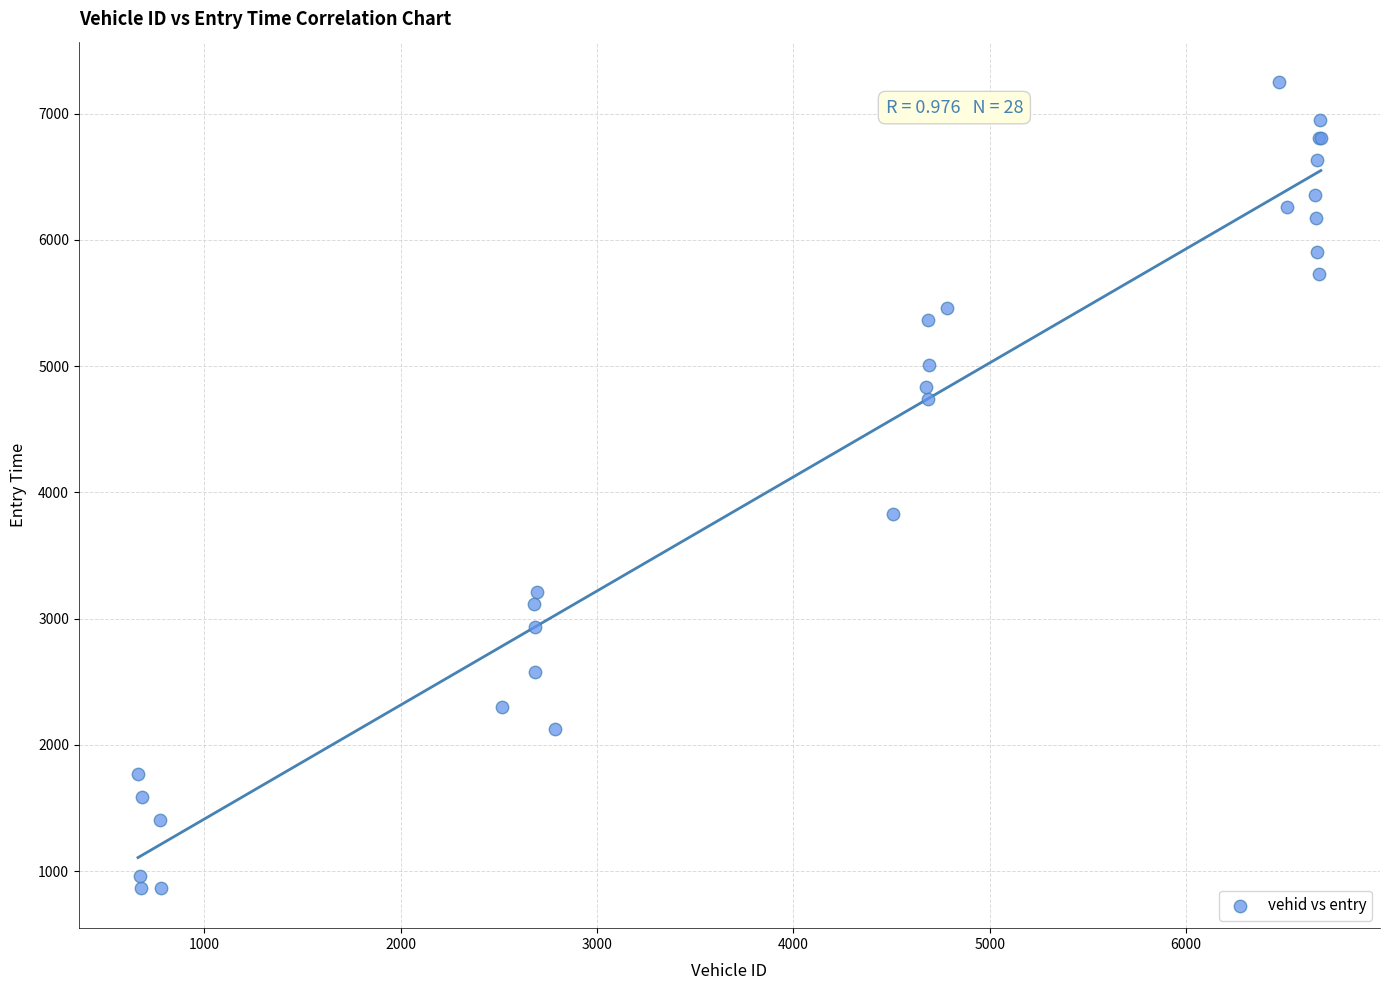

What Y value in the scatter plot is closest to 4059?

3831.4